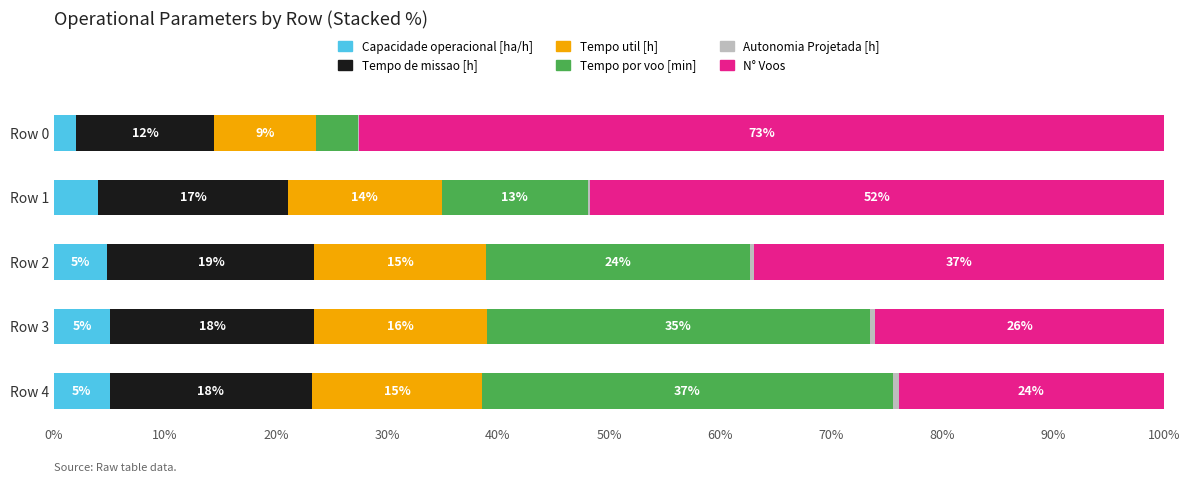

How many groups of bars are there?

5